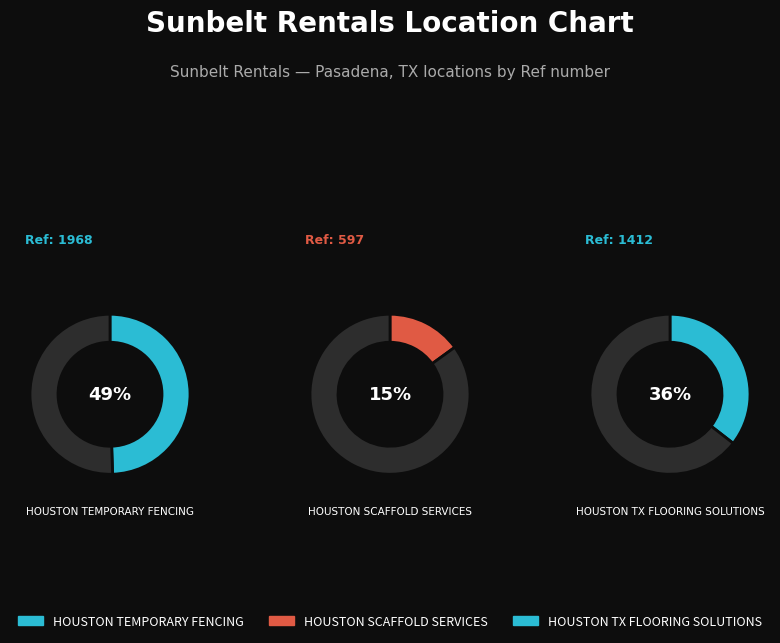

What is the largest slice in the pie chart?

HOUSTON TEMPORARY FENCING